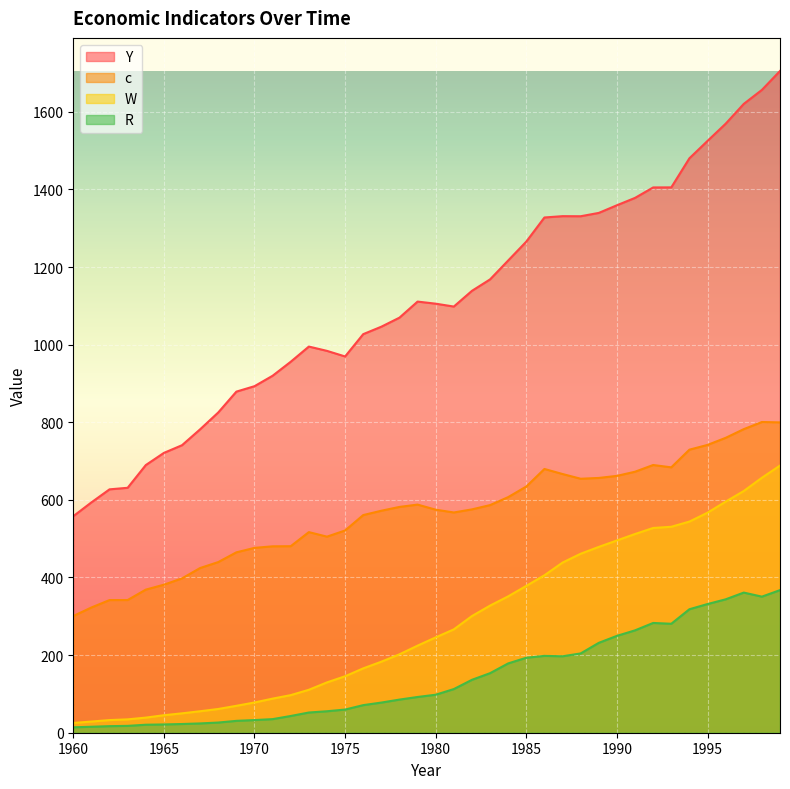

True or false: W and c intersect in this chart.

False